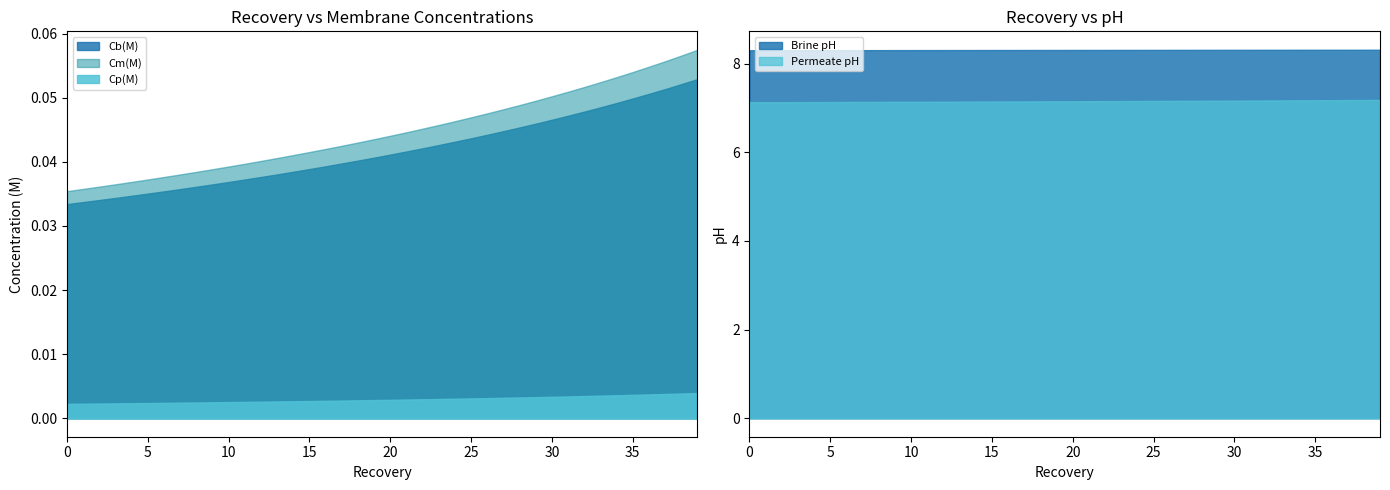

True or false: Cb(M) and Cm(M) intersect in this chart.

False